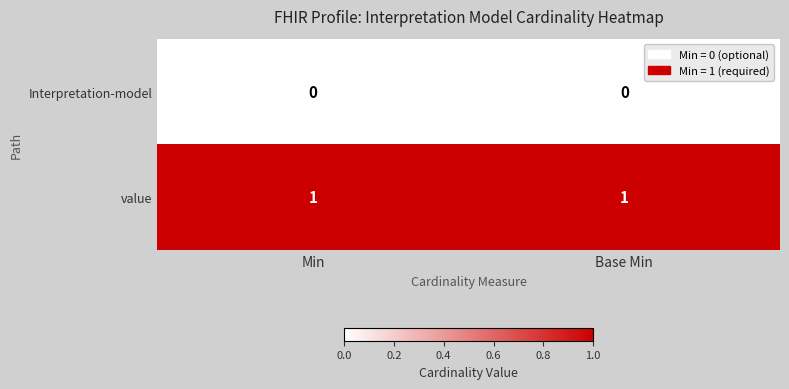

Reading left to right, list all the values displayed in this chart.

Interpretation-model: Min=0	Base Min=0
value: Min=1	Base Min=1